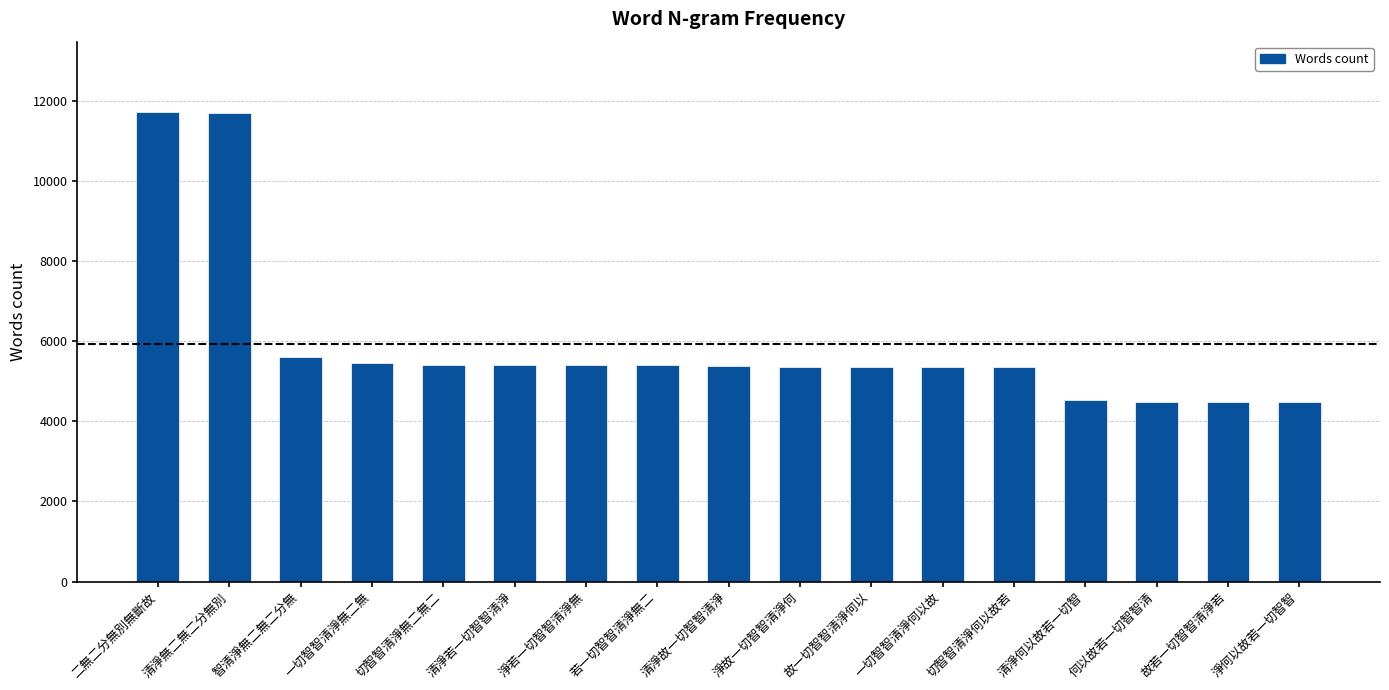

Where does the data first go above 5393?

二無二分無別無斷故